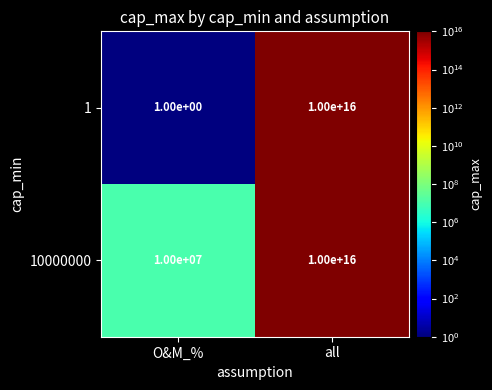

At which label is 10000000 closest to 5000000005000000?

O&M_%